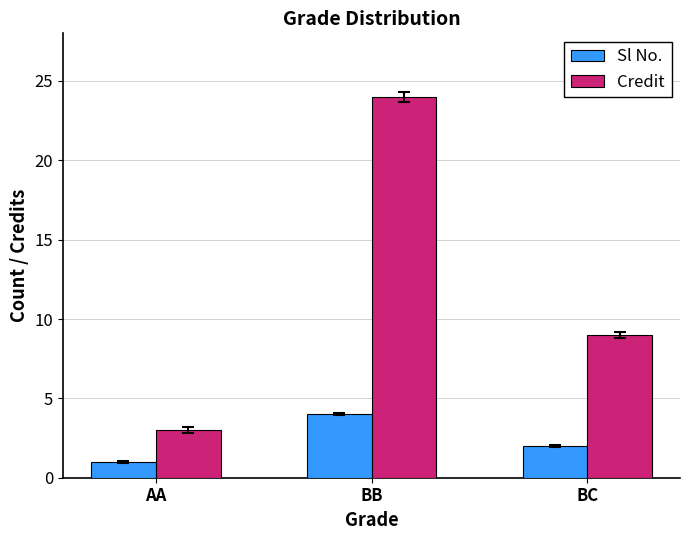

Which category has the lowest value in the Sl No. series?

AA